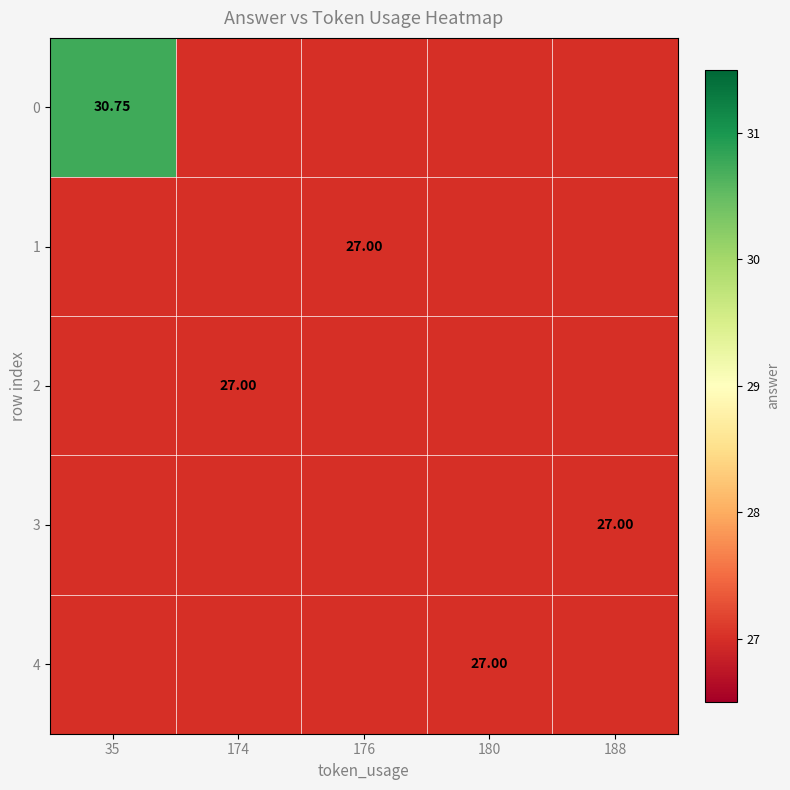

The value of 0 at 174 is 27.0. True or false?

True